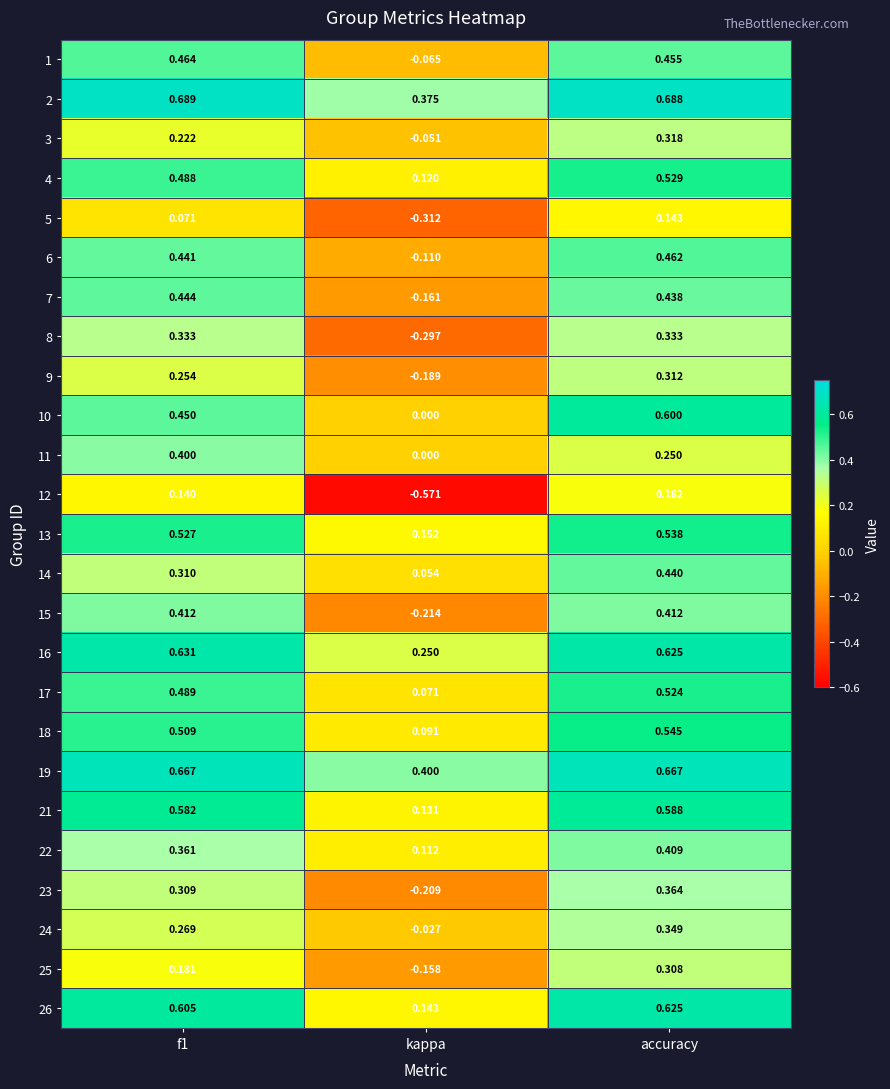

Which category has the lowest value in the 10 series?

kappa